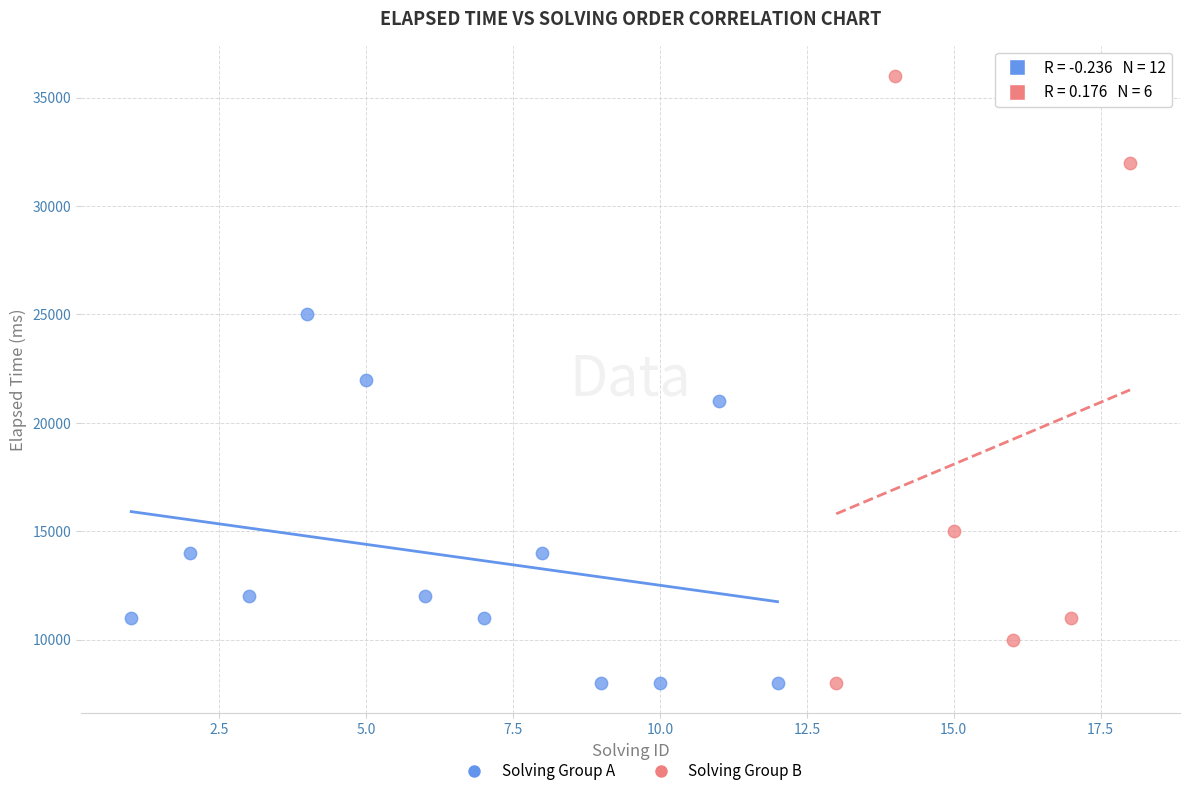

Which series has the largest Y range (max minus min)?

Solving Group B